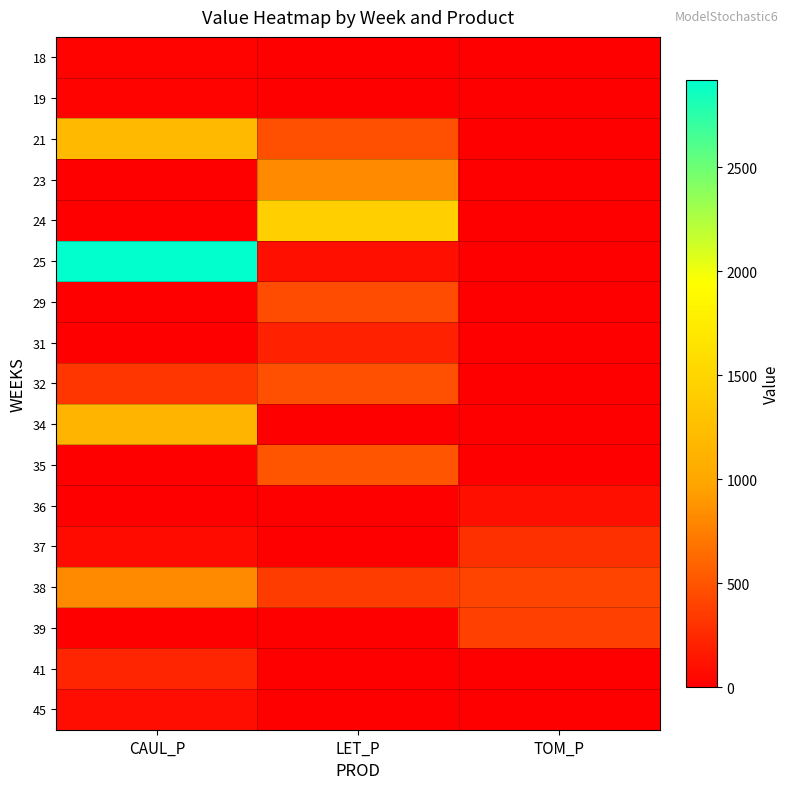

Which series has the largest total across all categories?

25